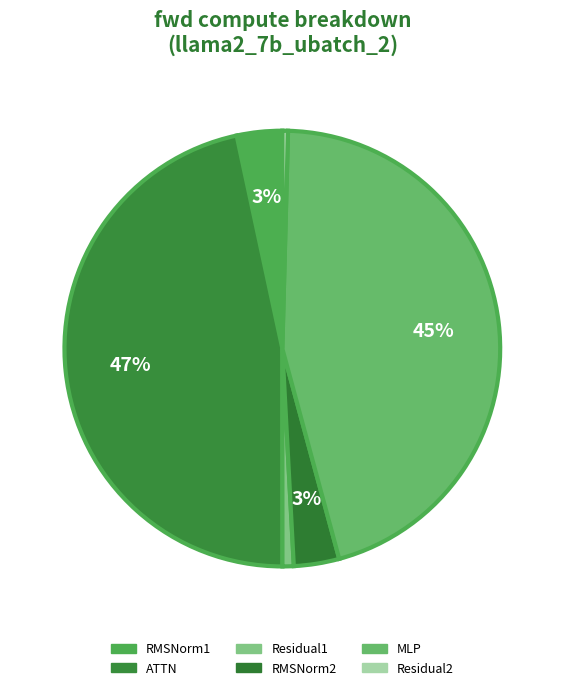

Does RMSNorm1 account for over 50% of the chart?

No